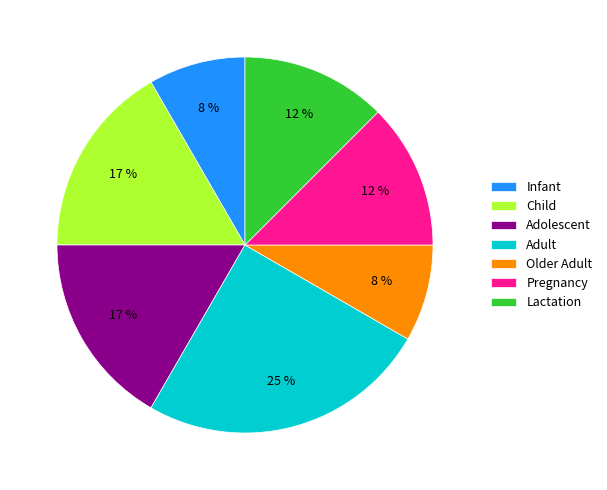

Combined, do Adult and Older Adult account for over 50%?

No